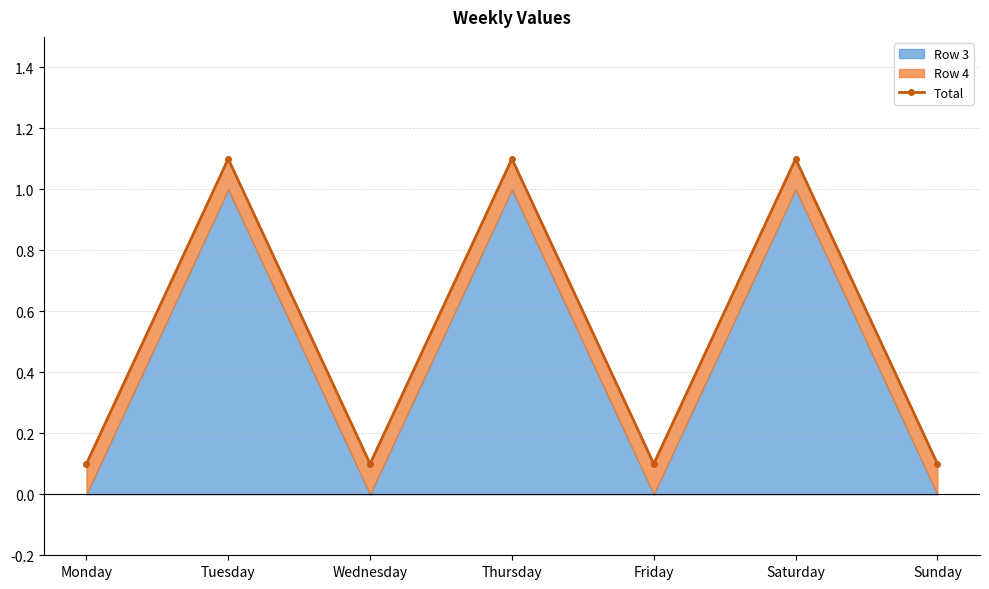

List the labels in order of value, smallest first.

Monday, Wednesday, Friday, Sunday, Tuesday, Thursday, Saturday